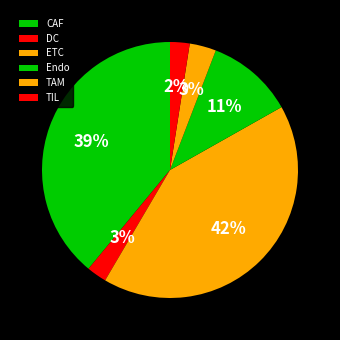

Rank the categories by value from lowest to highest.

TIL, DC, TAM, Endo, CAF, ETC